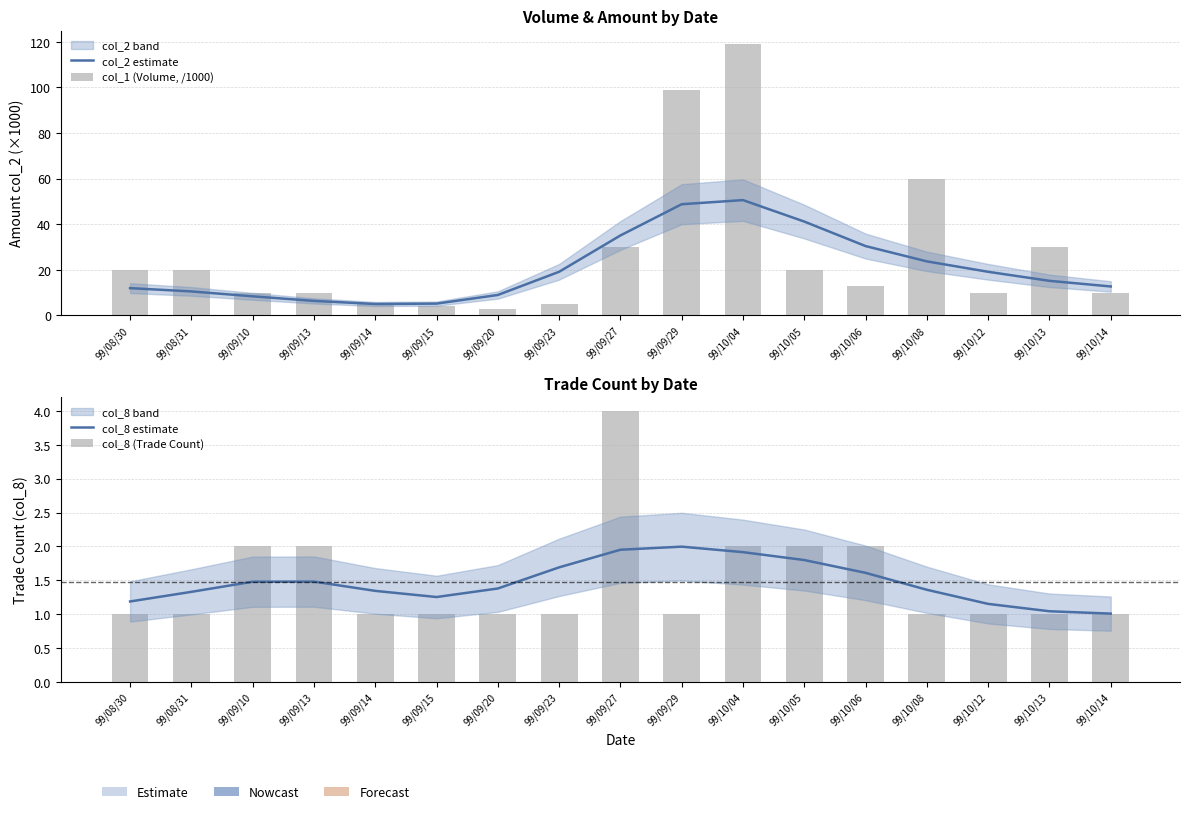

At 99/10/13, list the series in order from smallest to largest.

col_8 (Trade Count), col_8 estimate, col_2 estimate, col_1 (Volume, /1000)